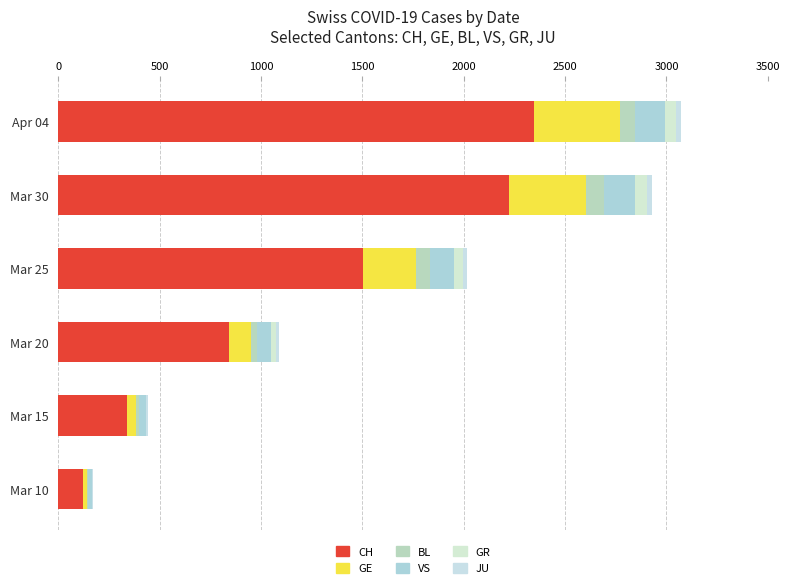

How many distinct data groups are displayed?

6